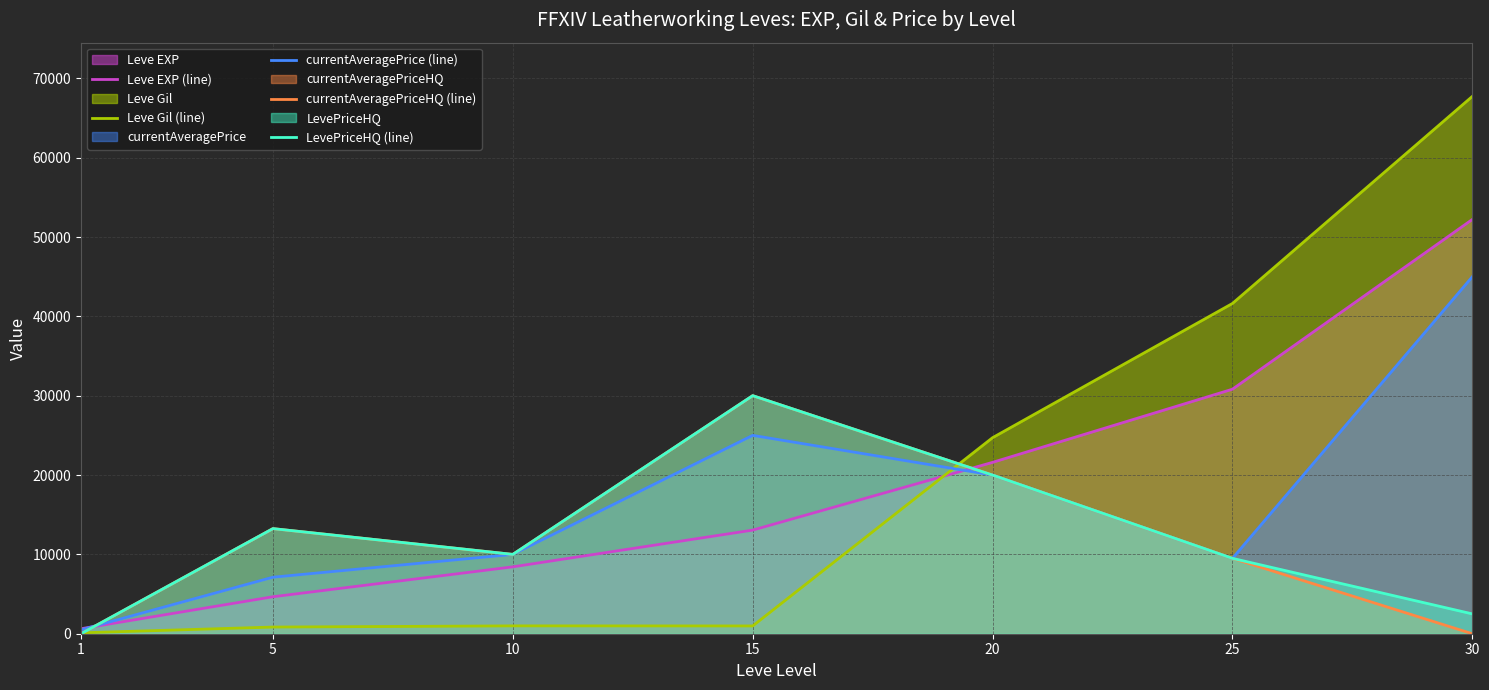

The value of LevePriceHQ (line) at 10 is 10000. True or false?

True